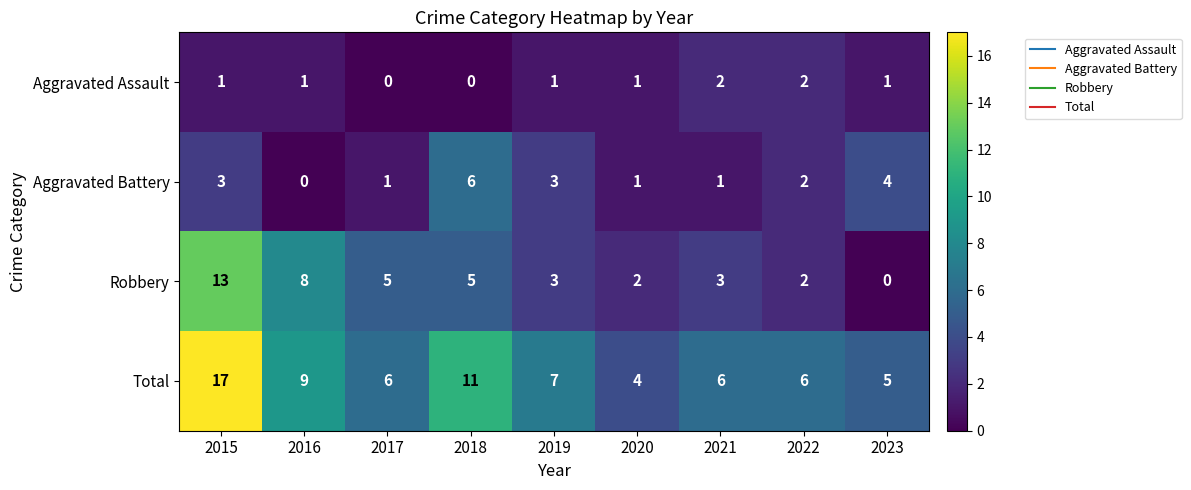

The Aggravated Battery series shows 5 at 2019. True or false?

False